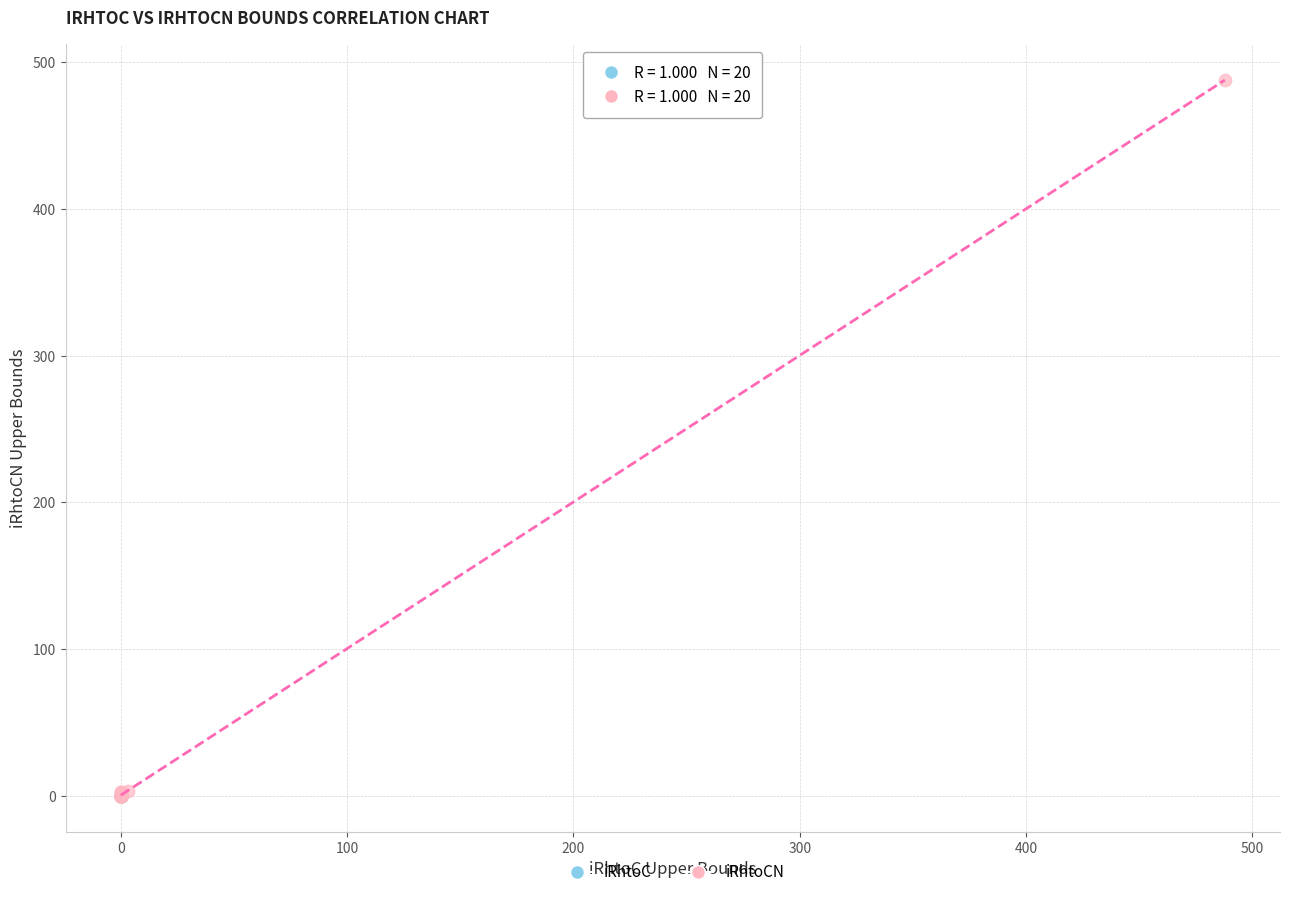

Which series reaches the maximum Y coordinate?

iRhtoCN